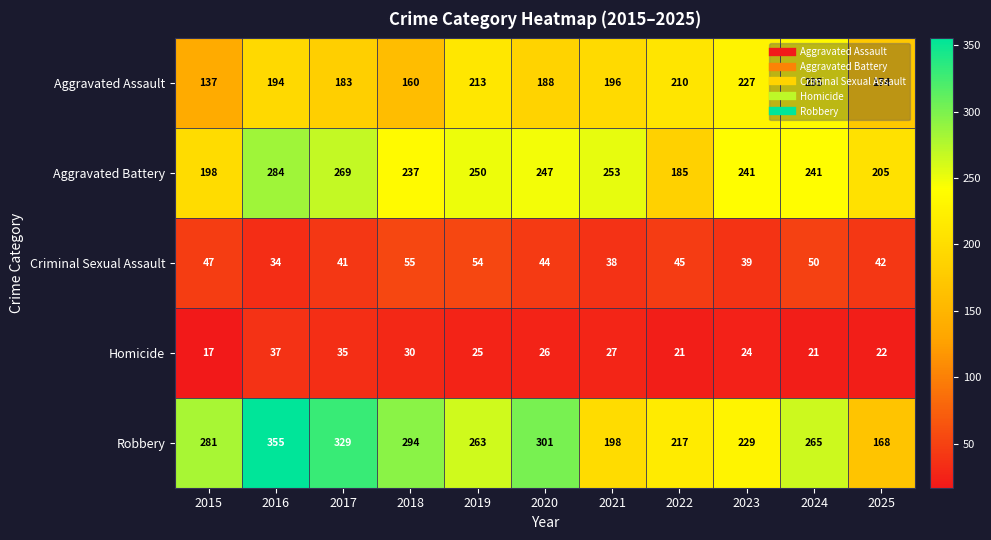

Between 2023 and 2025, which series saw the biggest shift?

Robbery